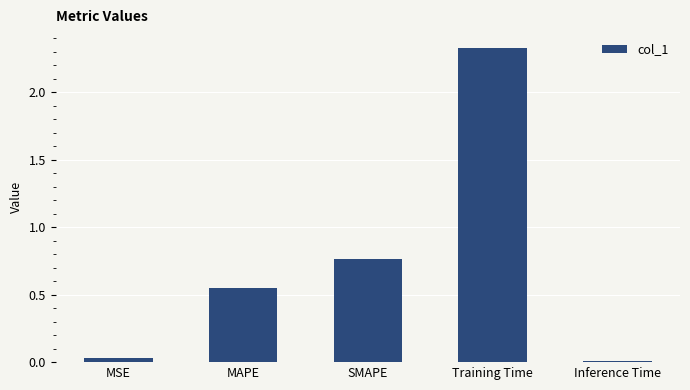

Where is the data nearest to the value 1?

SMAPE